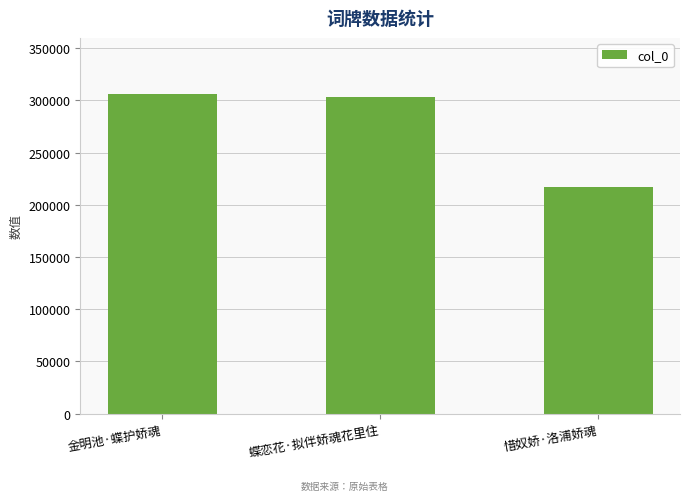

How many data points are less than 303446?

1